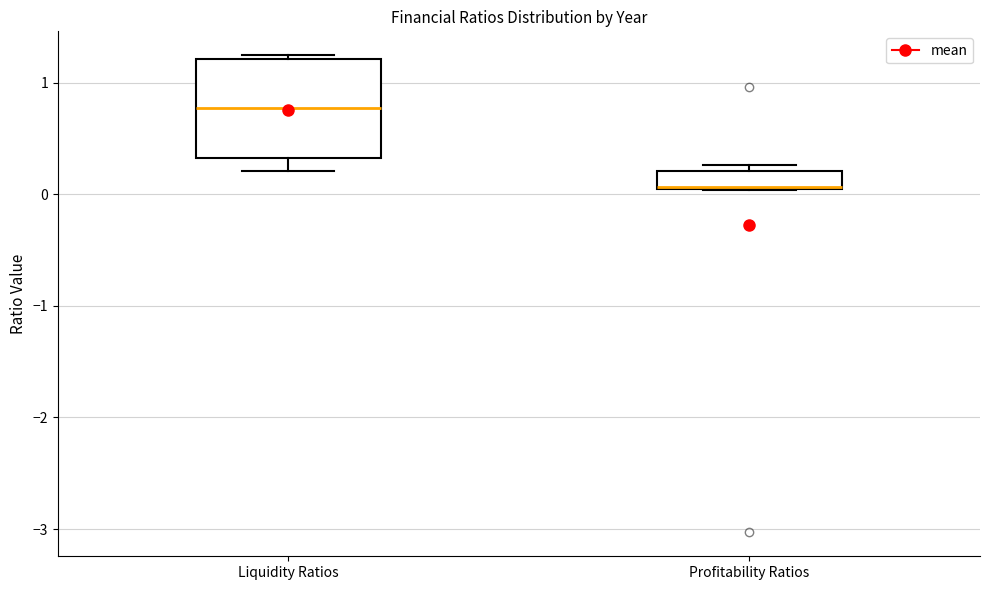

Reading left to right, transcribe this box plot: for each box, give where its median line is, the range the box spans, and where its two whiskers end, as read against the y-axis. The values are not printed on the chart, so give them approximately, as read against the axis.

Liquidity Ratios: median 0.8, box 0.3 to 1.2, whiskers 0.2 to 1.2 (just above the box's upper edge)
Profitability Ratios: median 0.1 (drawn on the box's lower edge), box 0.0 to 0.2, whiskers 0.0 to 0.3